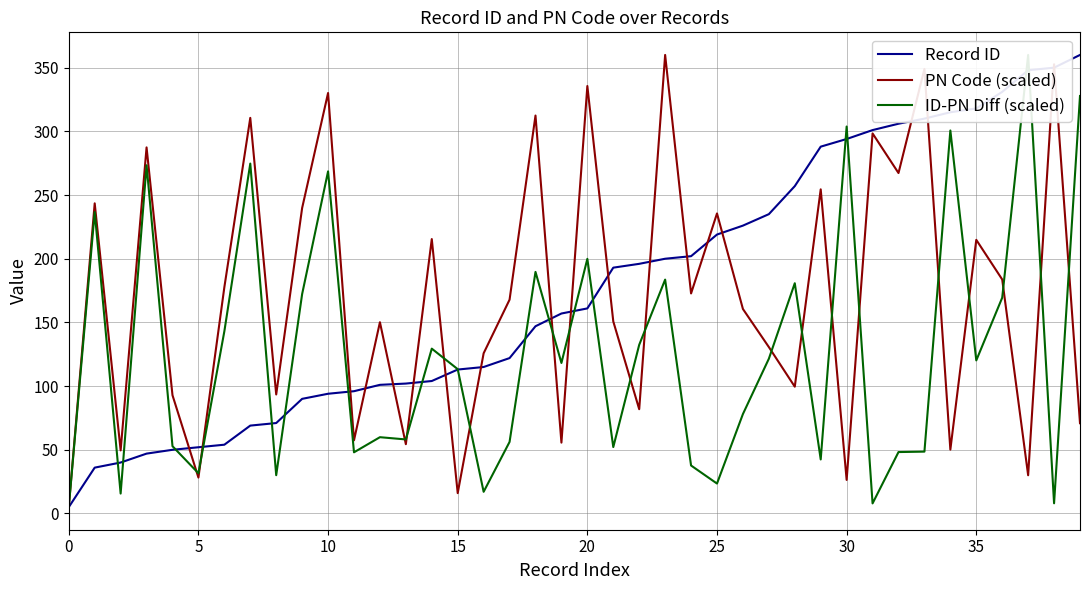

At how many categories does at least one series exceed 188?

27